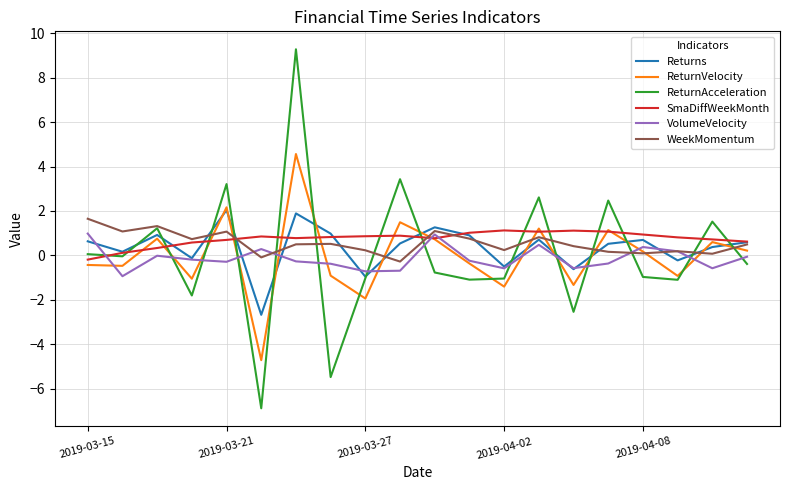

Which series has the widest spread of values?

ReturnAcceleration